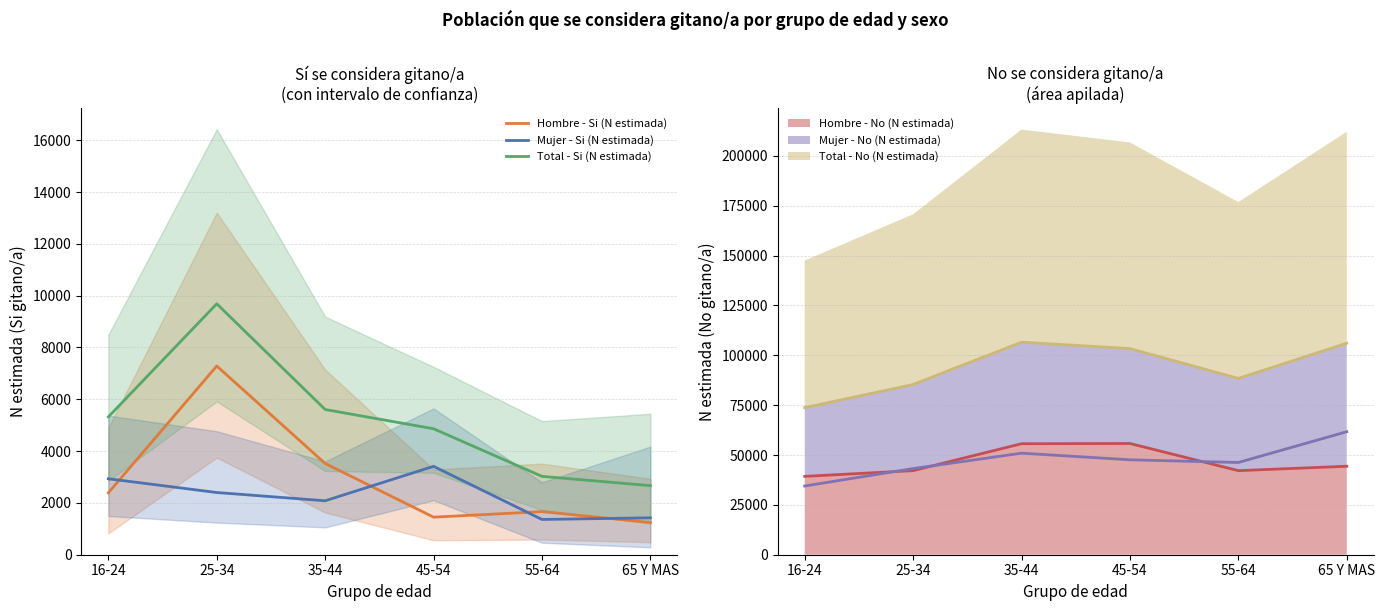

Is the value of Mujer - Si (N estimada) at 55-64 greater than the value of Total - Si (N estimada) at 55-64?

No